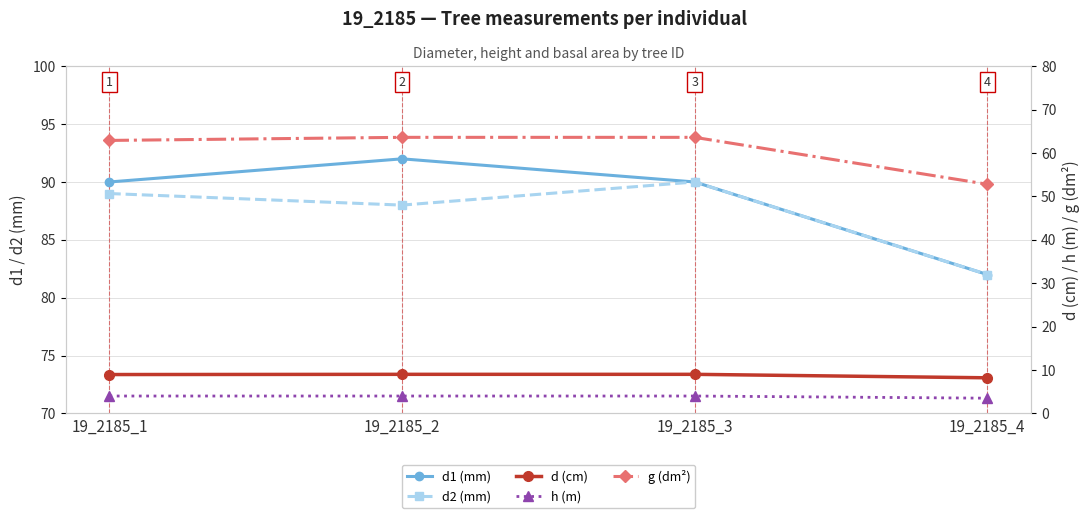

At which label does g (dm²) first exceed 63?

19_2185_2